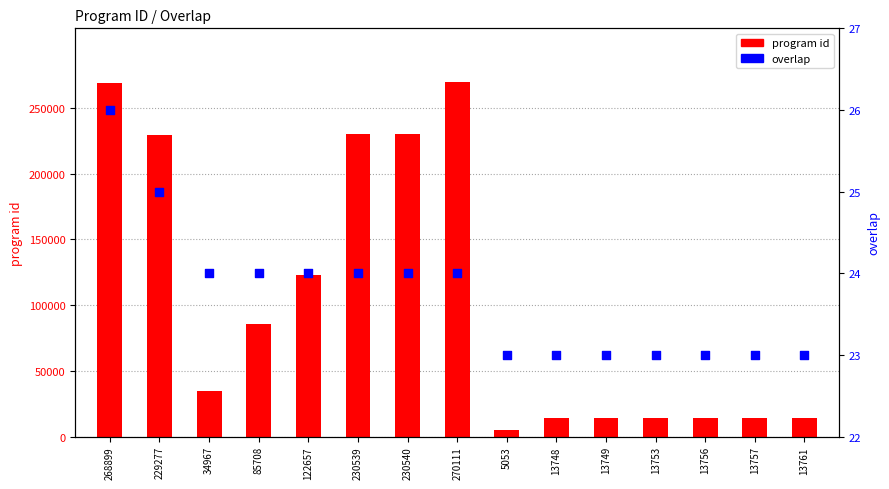

At how many categories does at least one series exceed 100856?

6